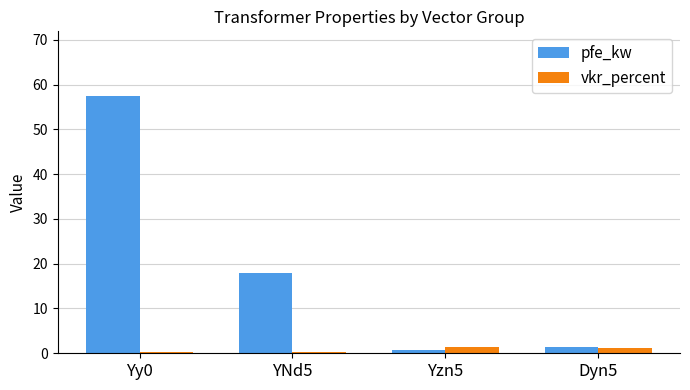

Which series has the largest total across all categories?

pfe_kw